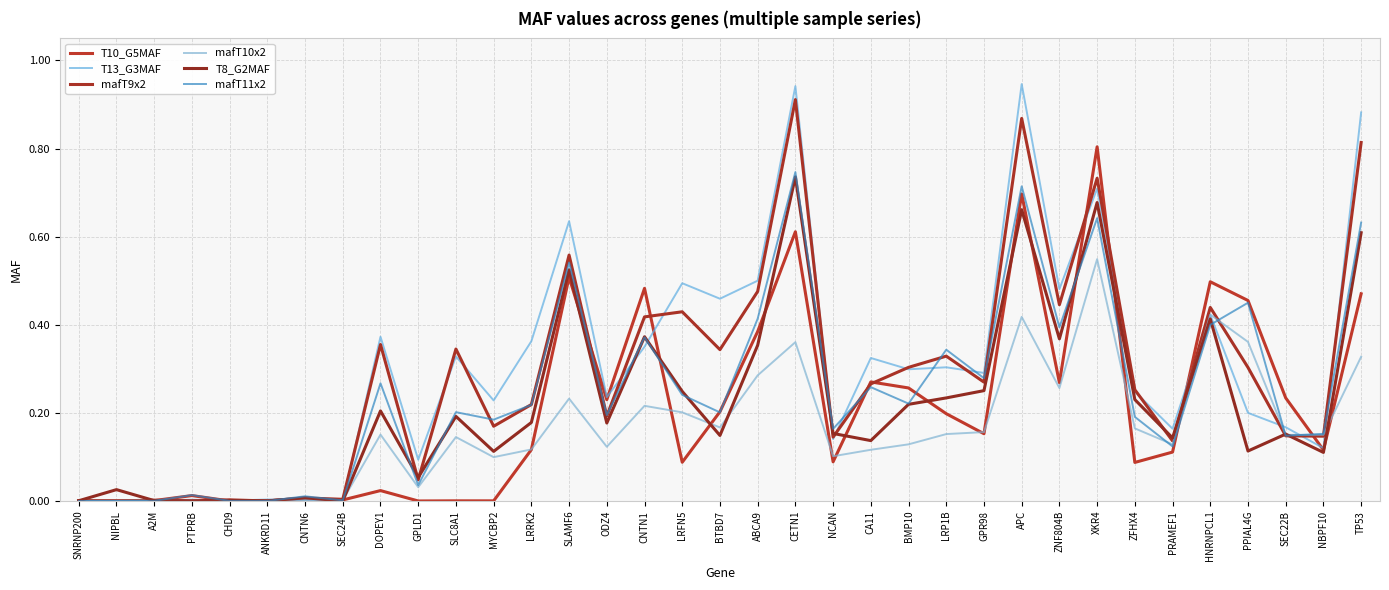

What is the maximum value for mafT11x2?

0.7